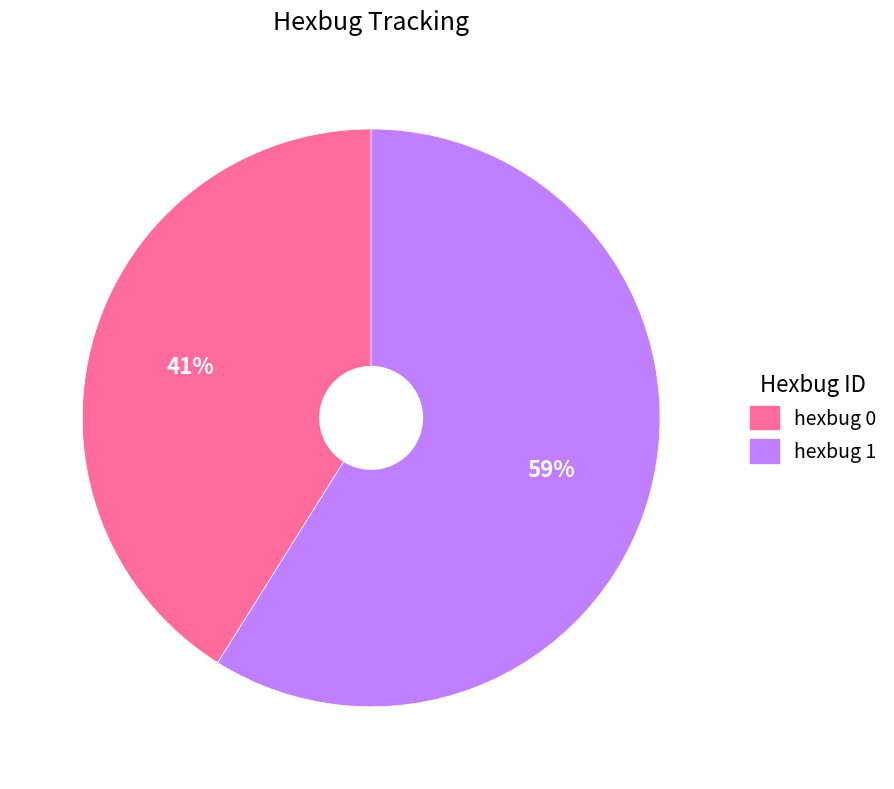

Which category has the smallest portion of the pie?

hexbug 0